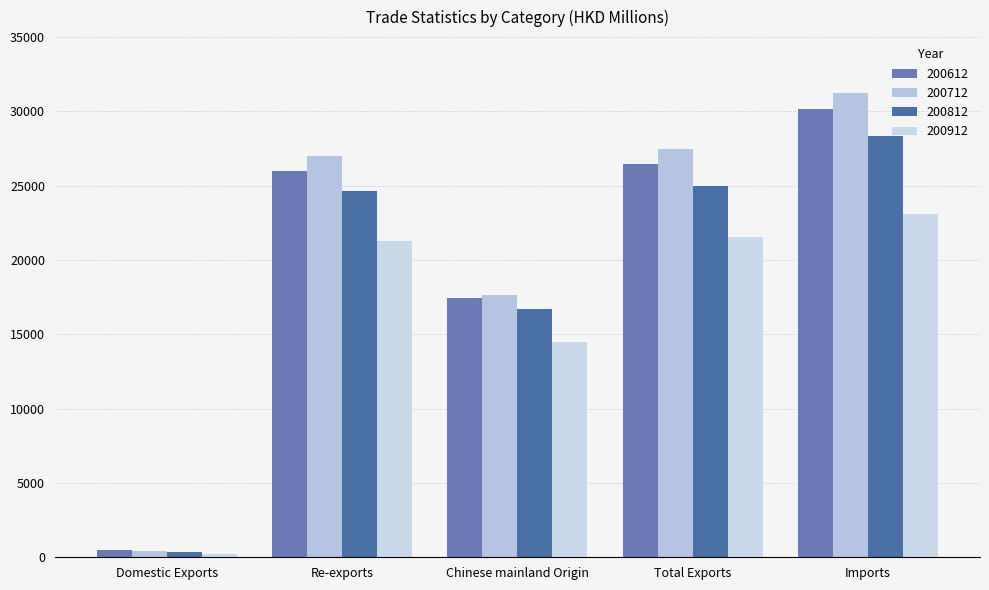

What is the total value across all series at Re-exports?

98993.2